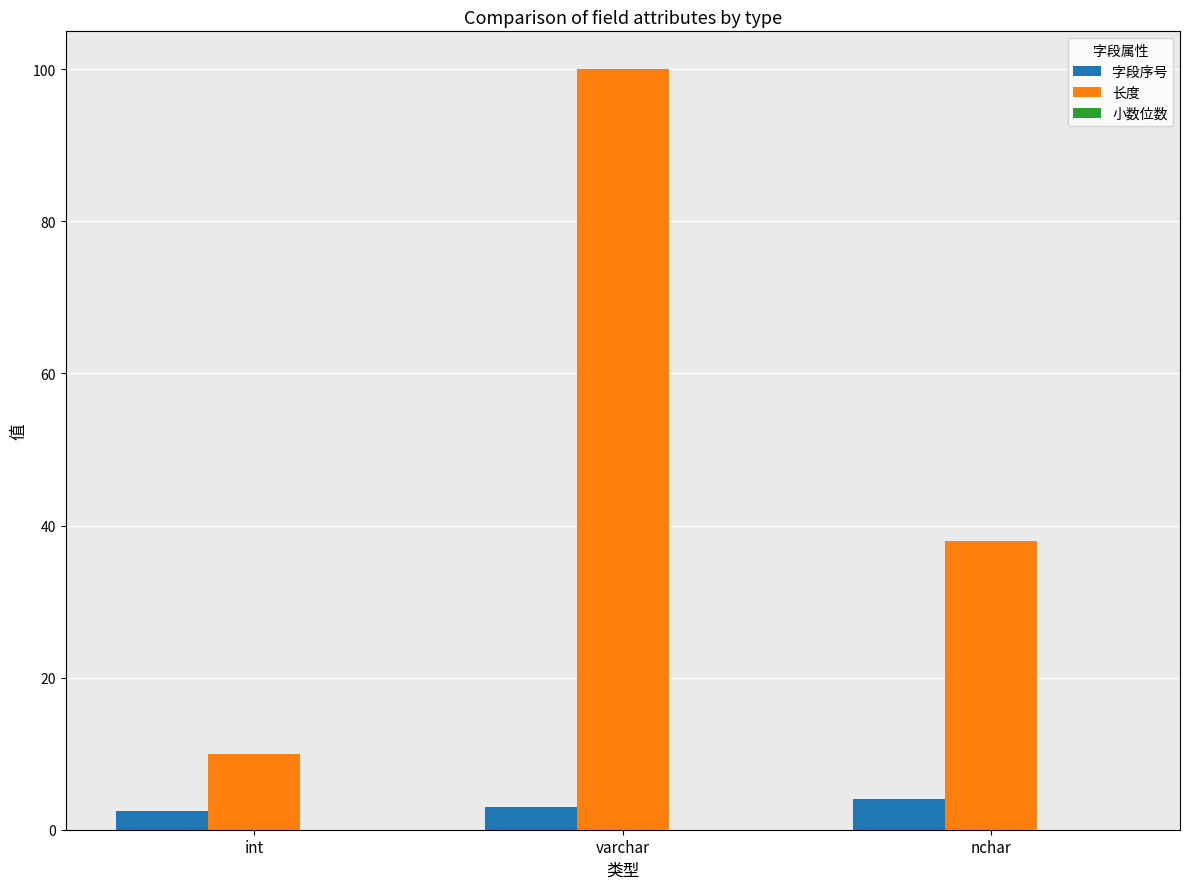

Are the bars grouped side by side (vs. stacked)?

Yes